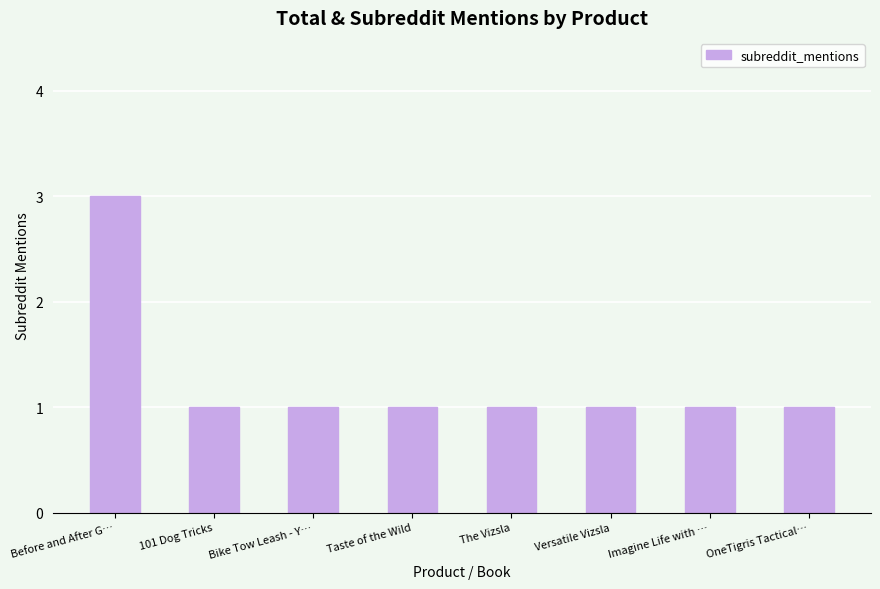

What is the sum of the values at The Vizsla and 101 Dog Tricks?

2